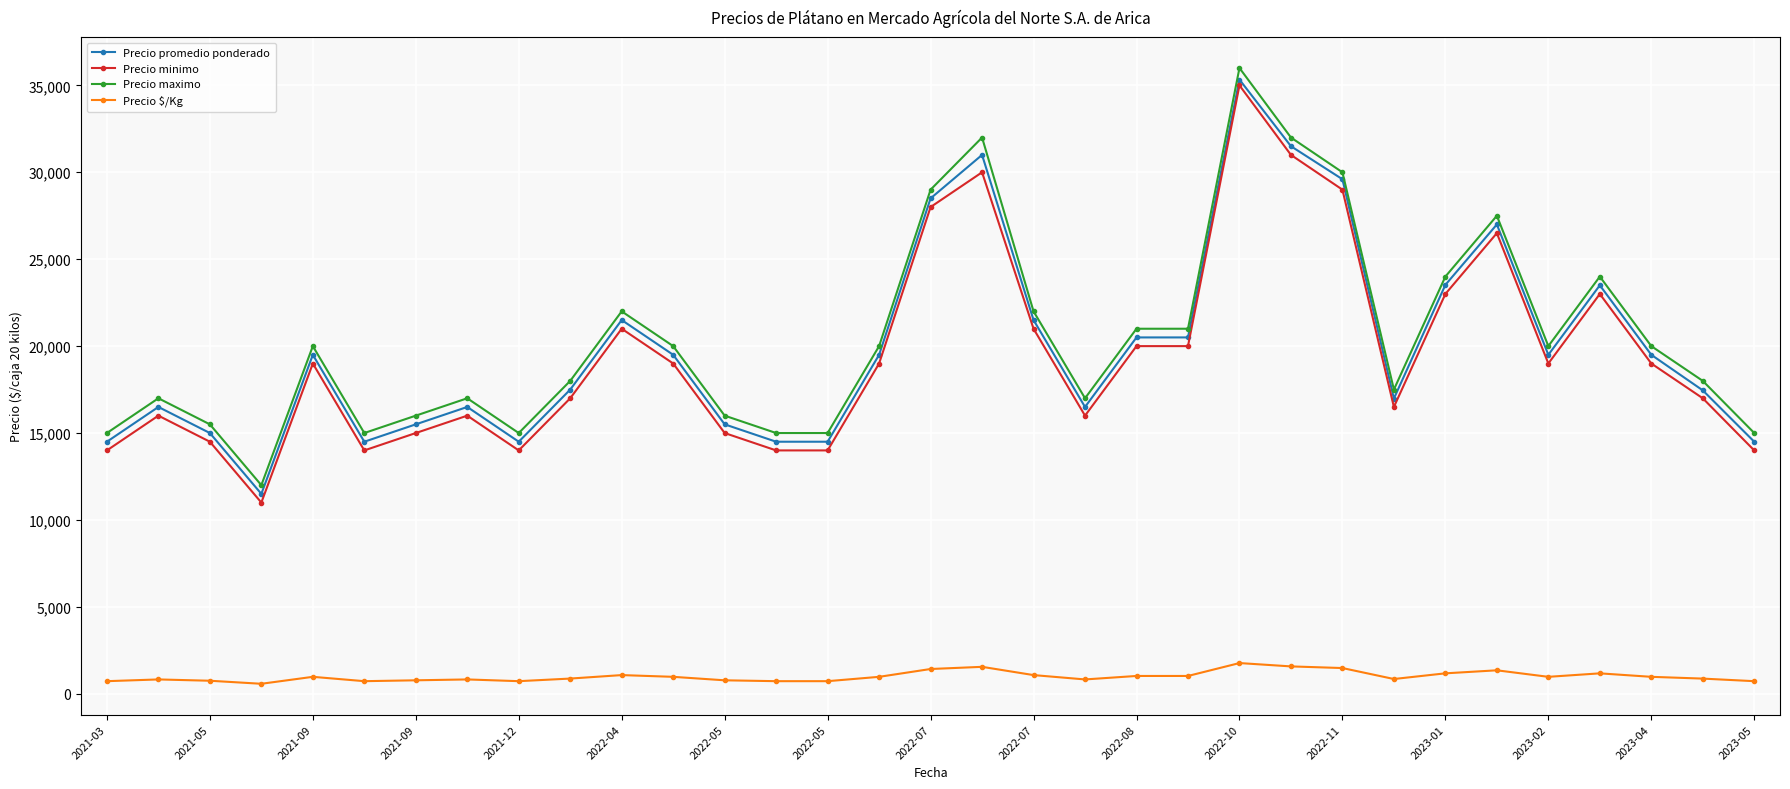

True or false: Precio $/Kg has more than 1 interior local peaks.

True